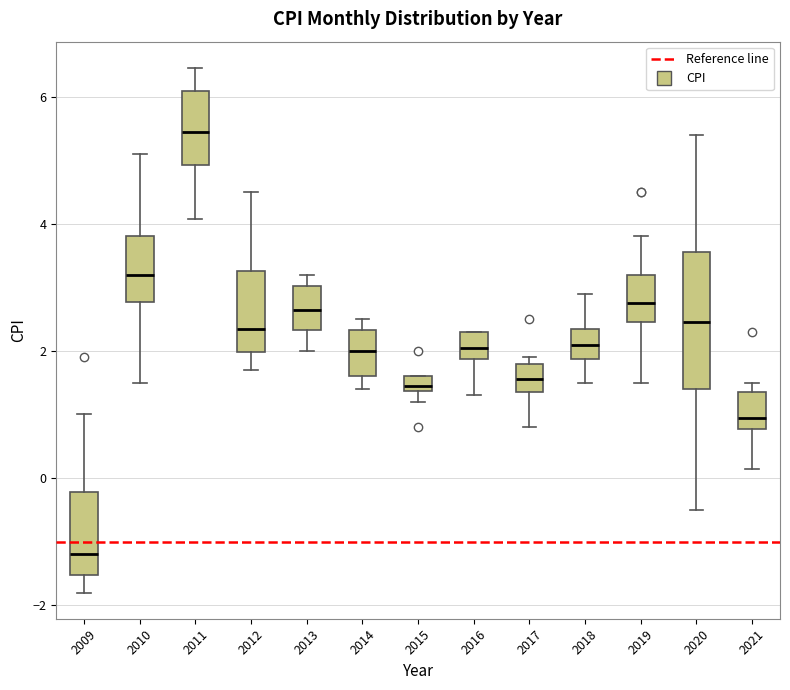

Which box's median line is the highest?

2011